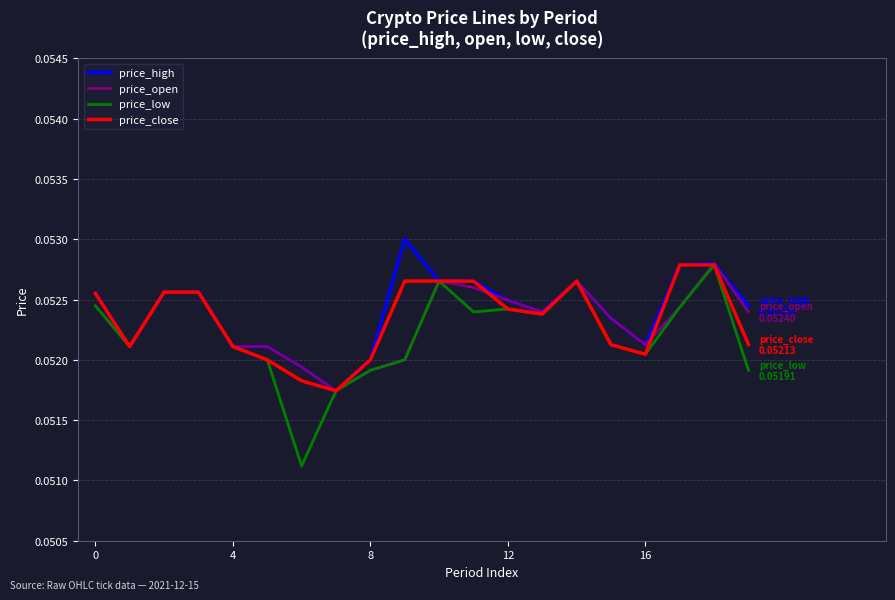

Which series has the largest range (max minus min)?

price_low